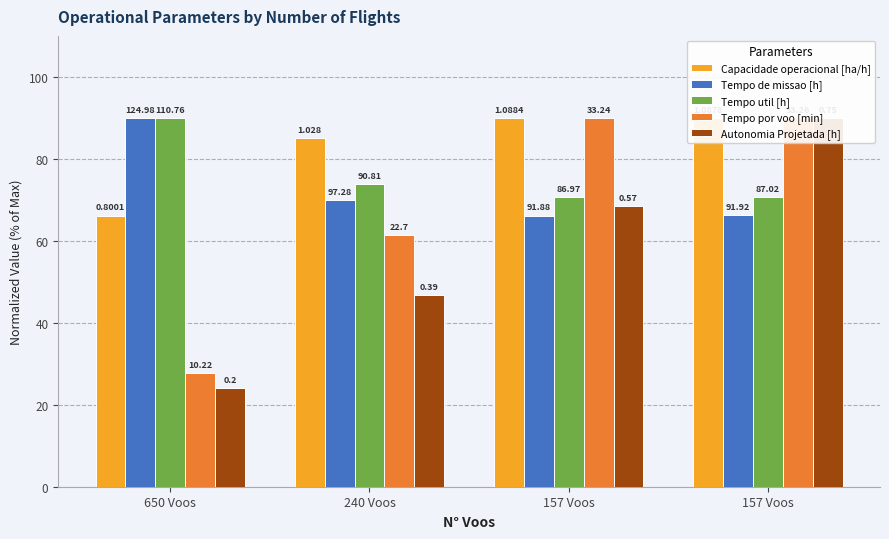

Is it true that Tempo de missao [h] equals 90.0 at 650 Voos?

True